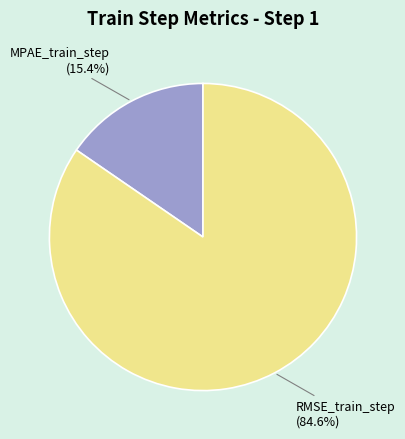

What percentage do RMSE_train_step and MPAE_train_step together represent?

100.0%